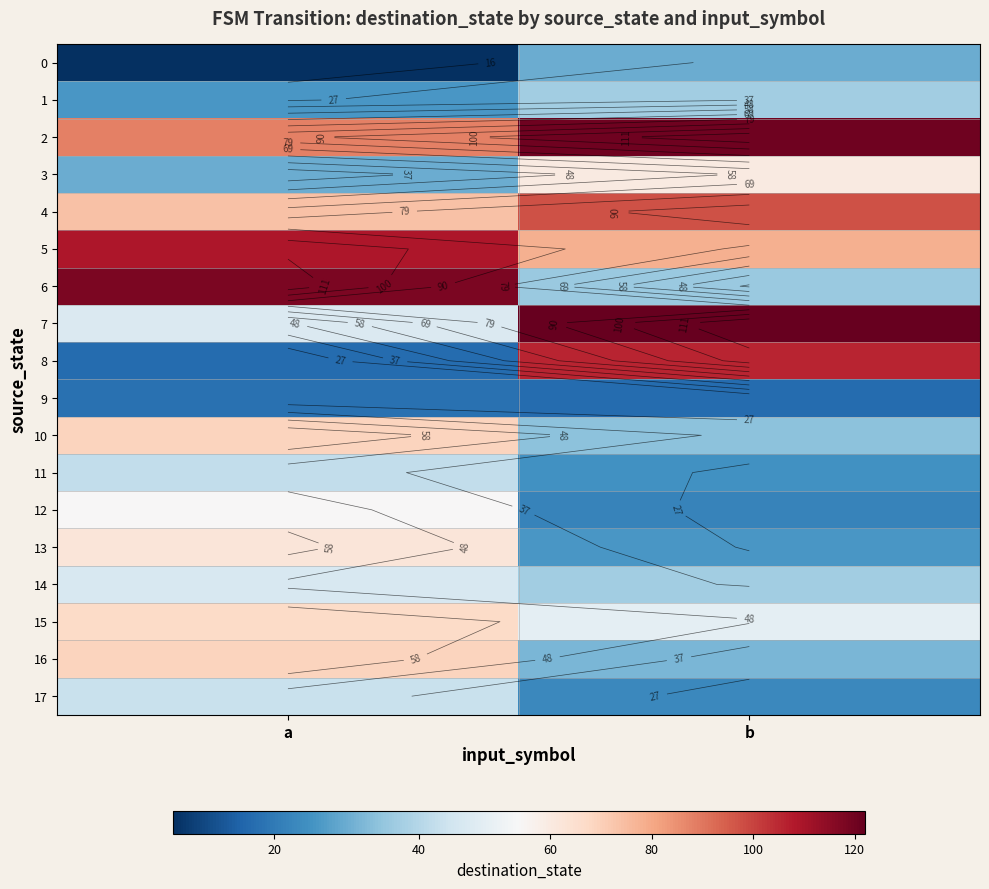

The value of 3 at a is 9. True or false?

False